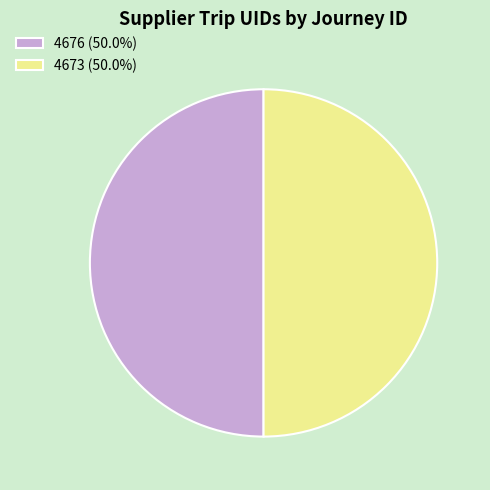

Approximately how many times larger is the value at 4673 (50.0%) compared to 4676 (50.0%)?

1.0